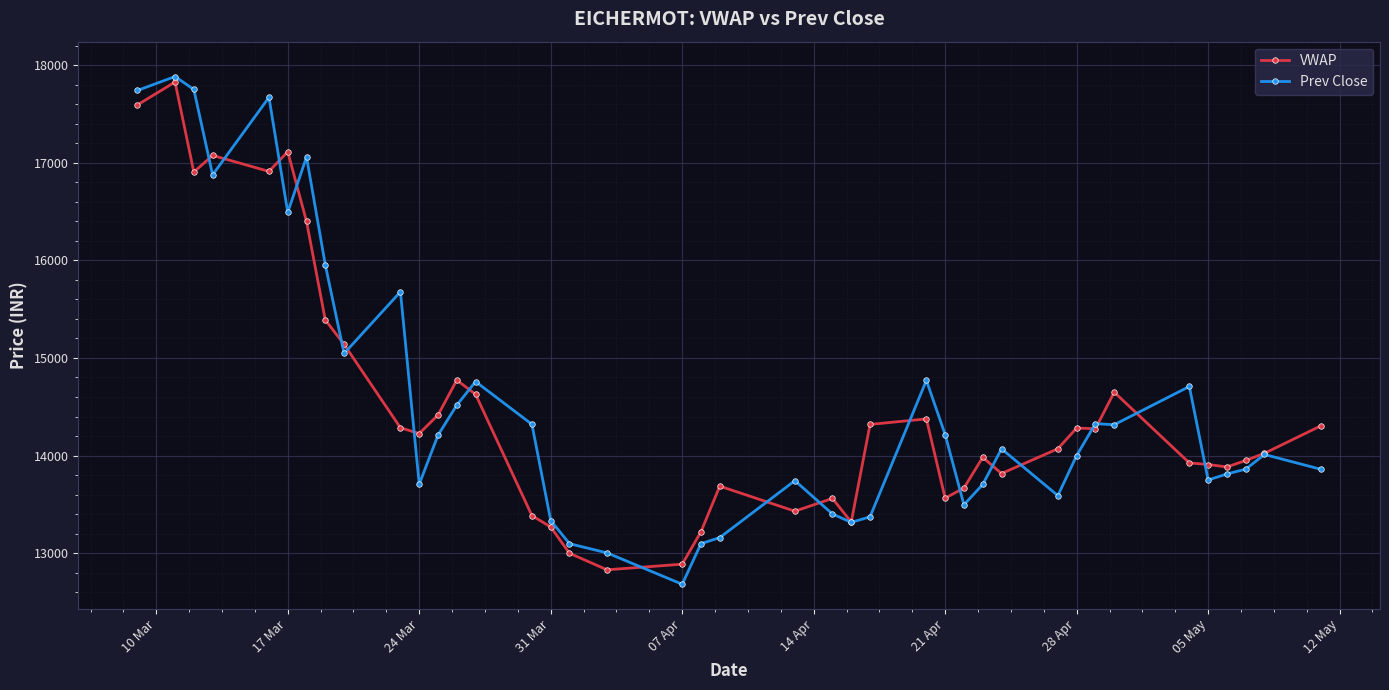

True or false: VWAP has more than 2 interior local peaks.

True